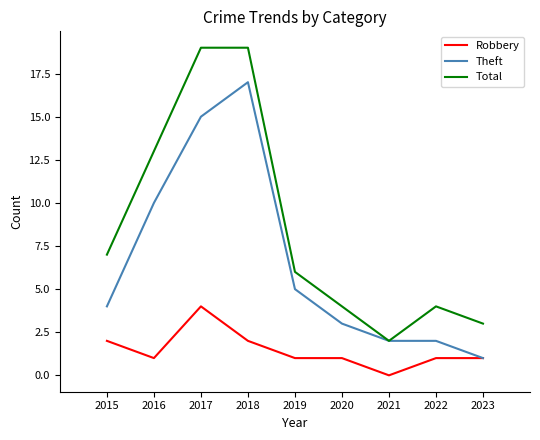

True or false: Robbery has more than 0 points higher than both neighbors.

True